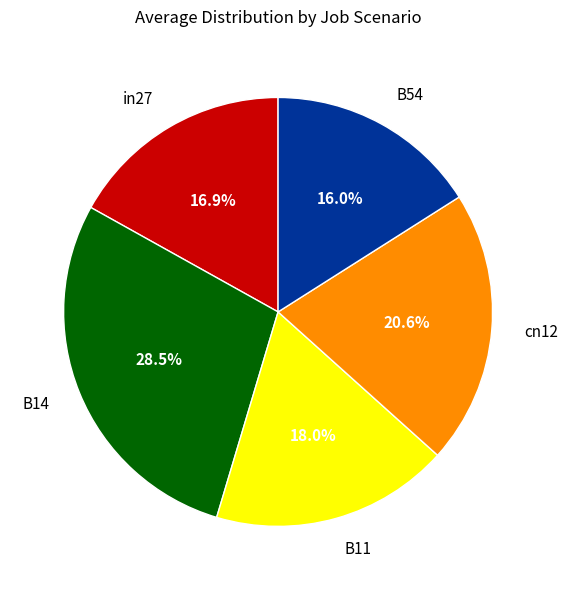

Is it true that in27 is 28% of the pie?

False